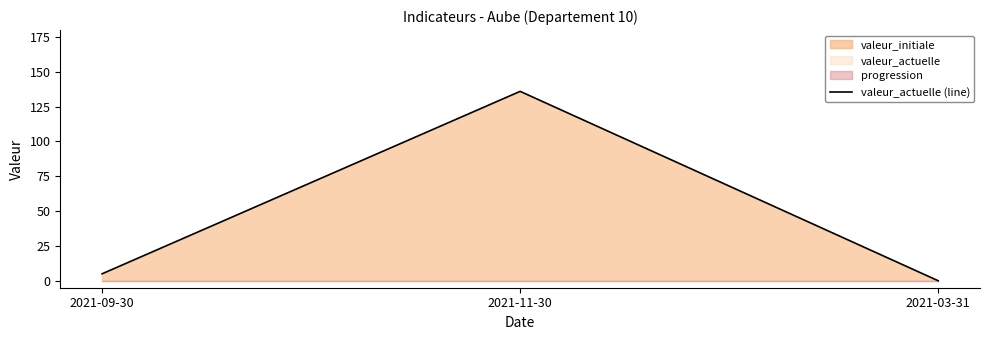

What position from the right is 2021-11-30?

2